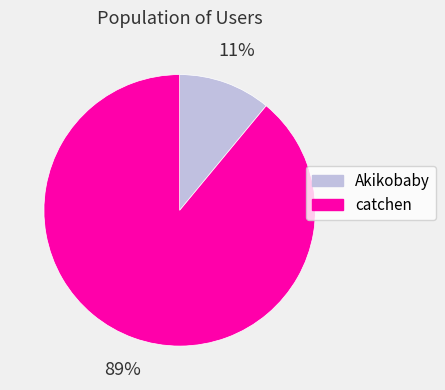

How many segments does this pie chart have?

2